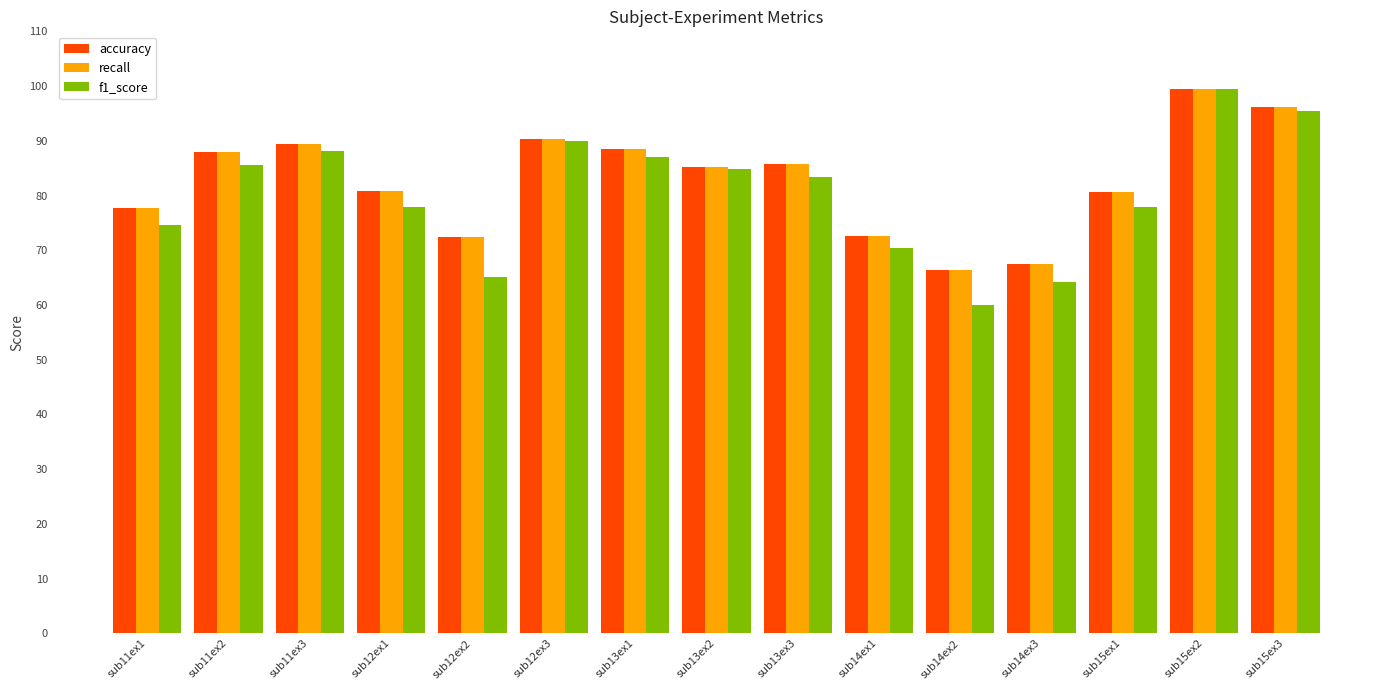

Which series has the largest range (max minus min)?

f1_score